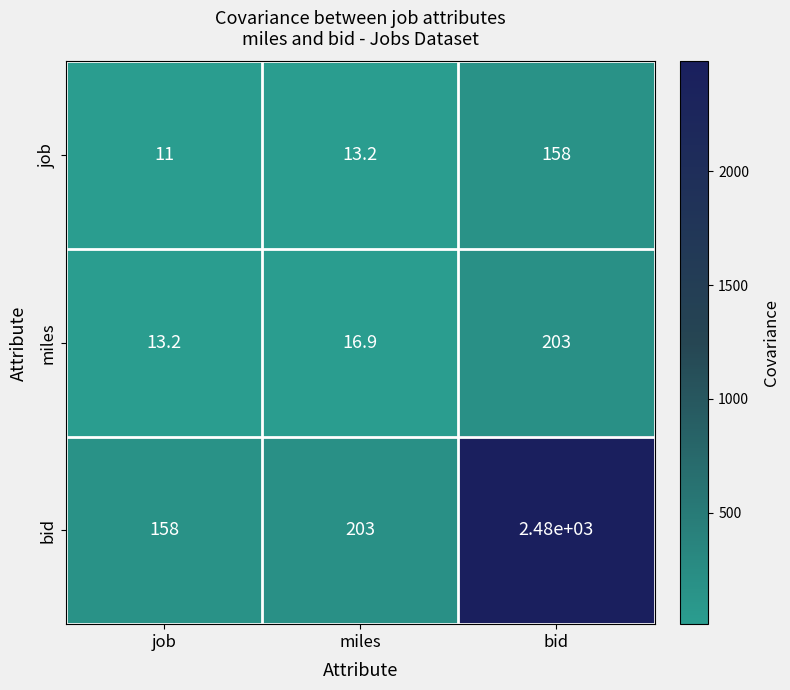

What is the total value across all series at miles?

233.1